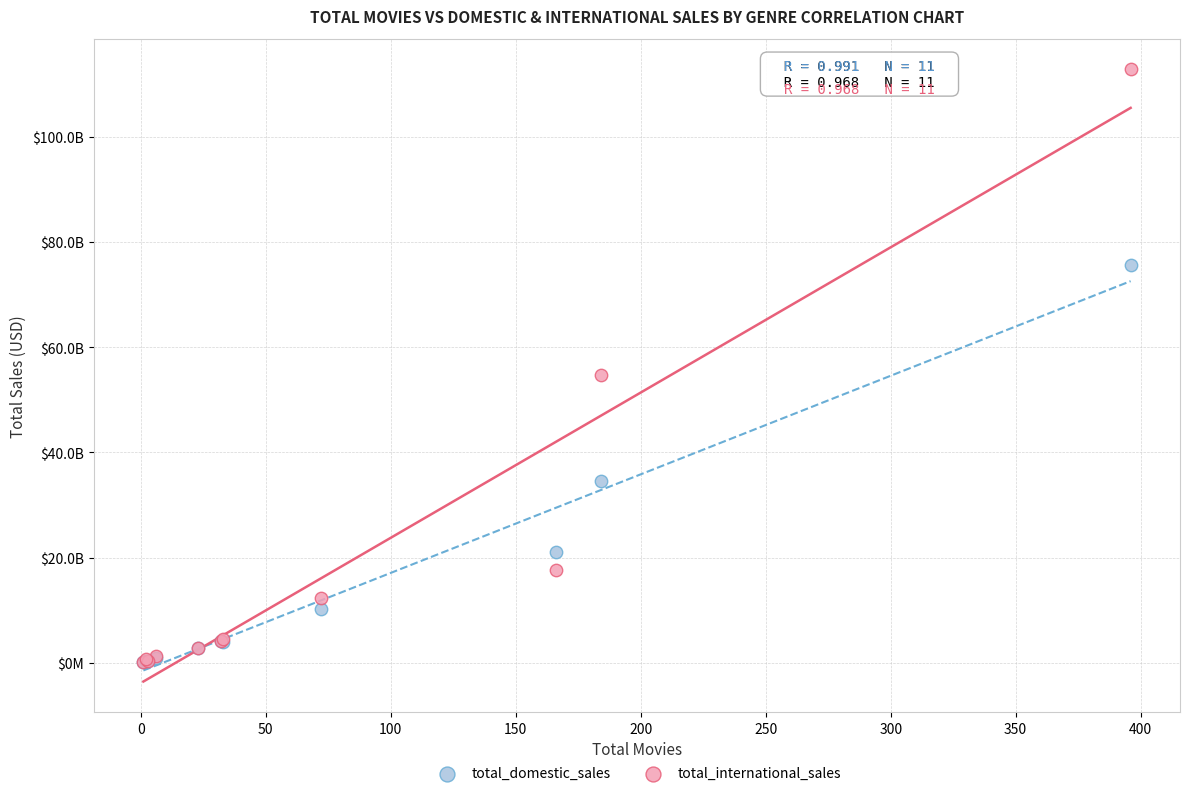

Which series has the widest spread of Y values?

total_international_sales